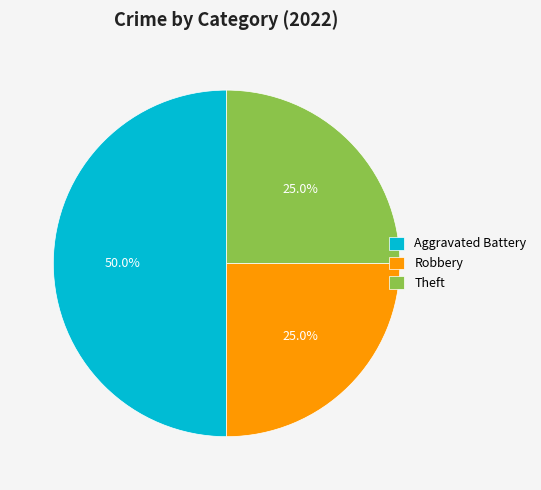

What percentage do Theft and Aggravated Battery together represent?

75.0%